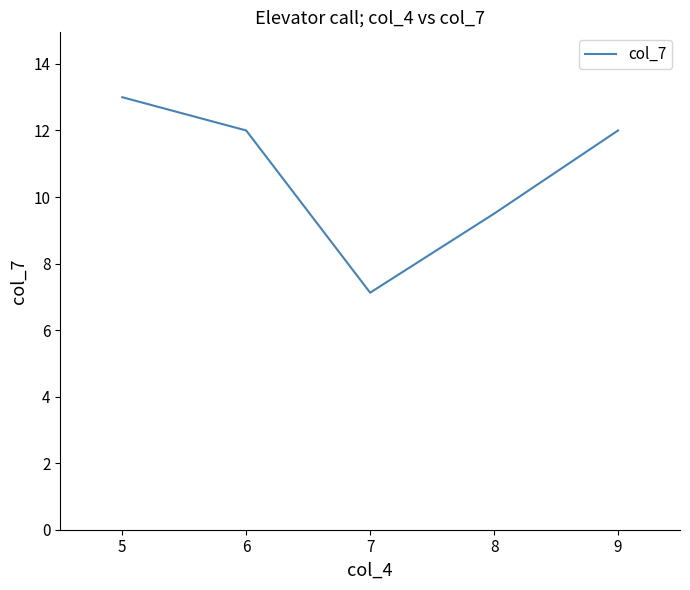

Which has a higher value, 5 or 7?

5